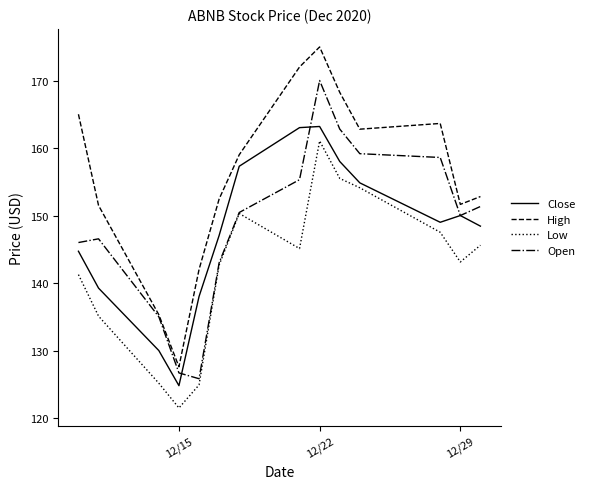

Which series has the largest total across all categories?

High